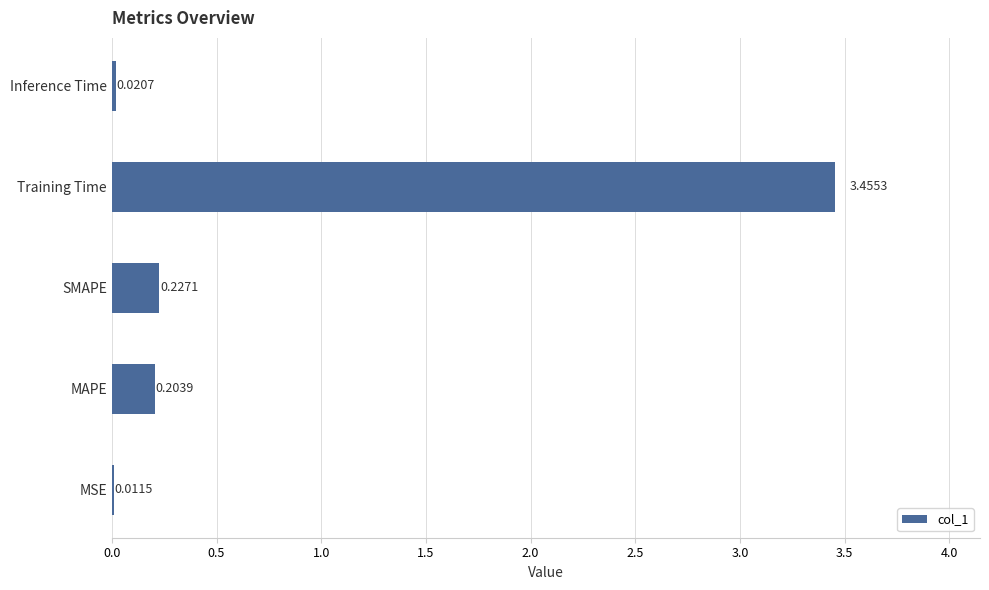

Does the chart contain stacked bars?

No